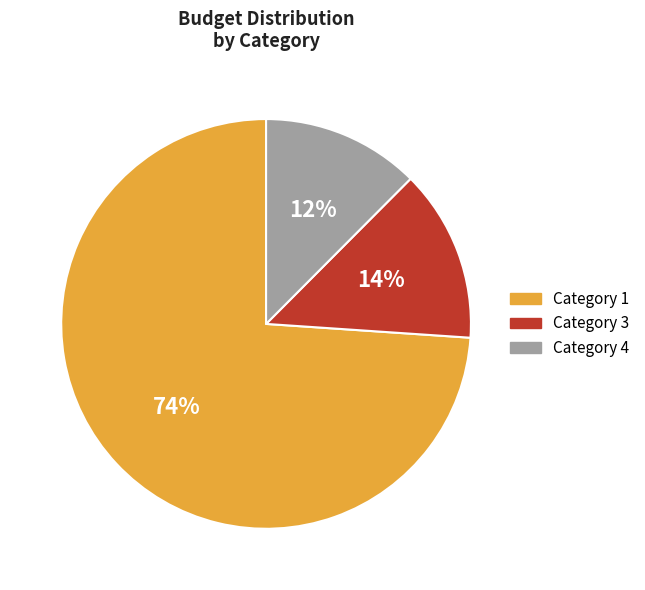

To the nearest percent, what is the average slice percentage?

33%